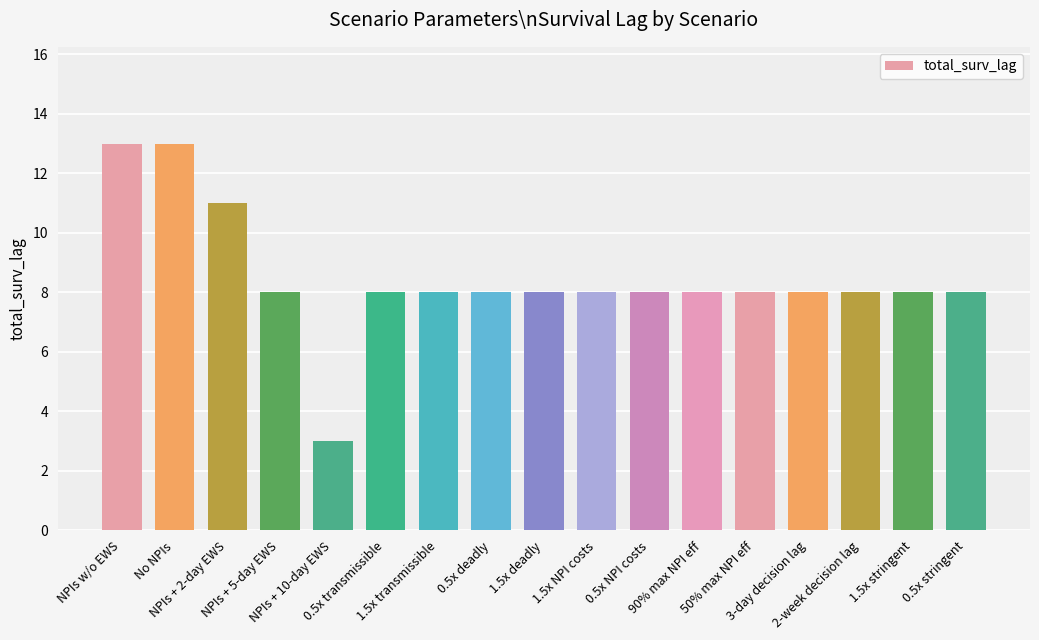

What is the sum of all values?

144